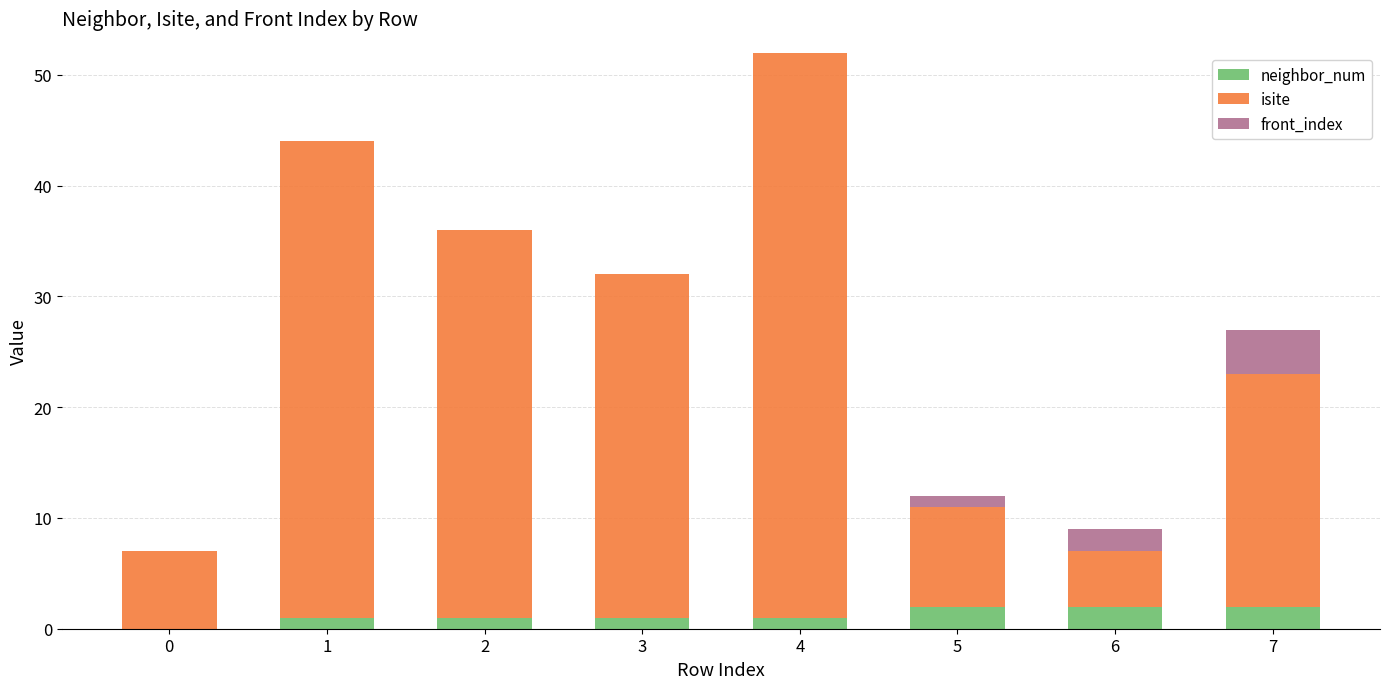

At which category is the sum across all series the highest?

4